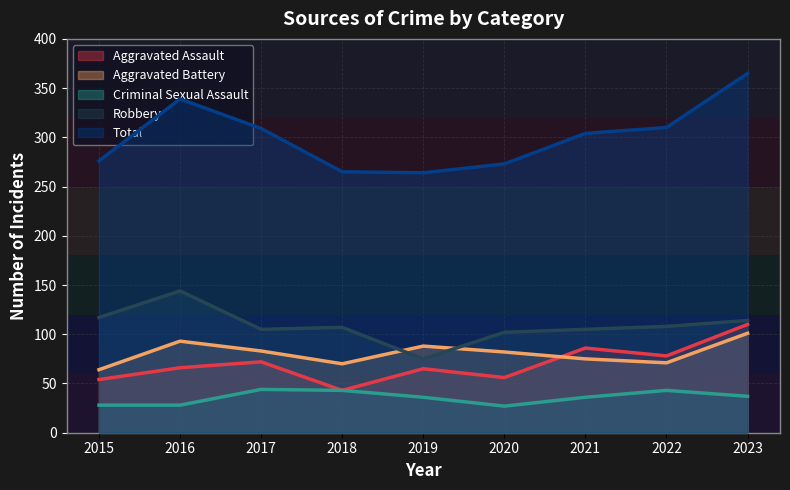

At which category is the sum across all series the highest?

2023